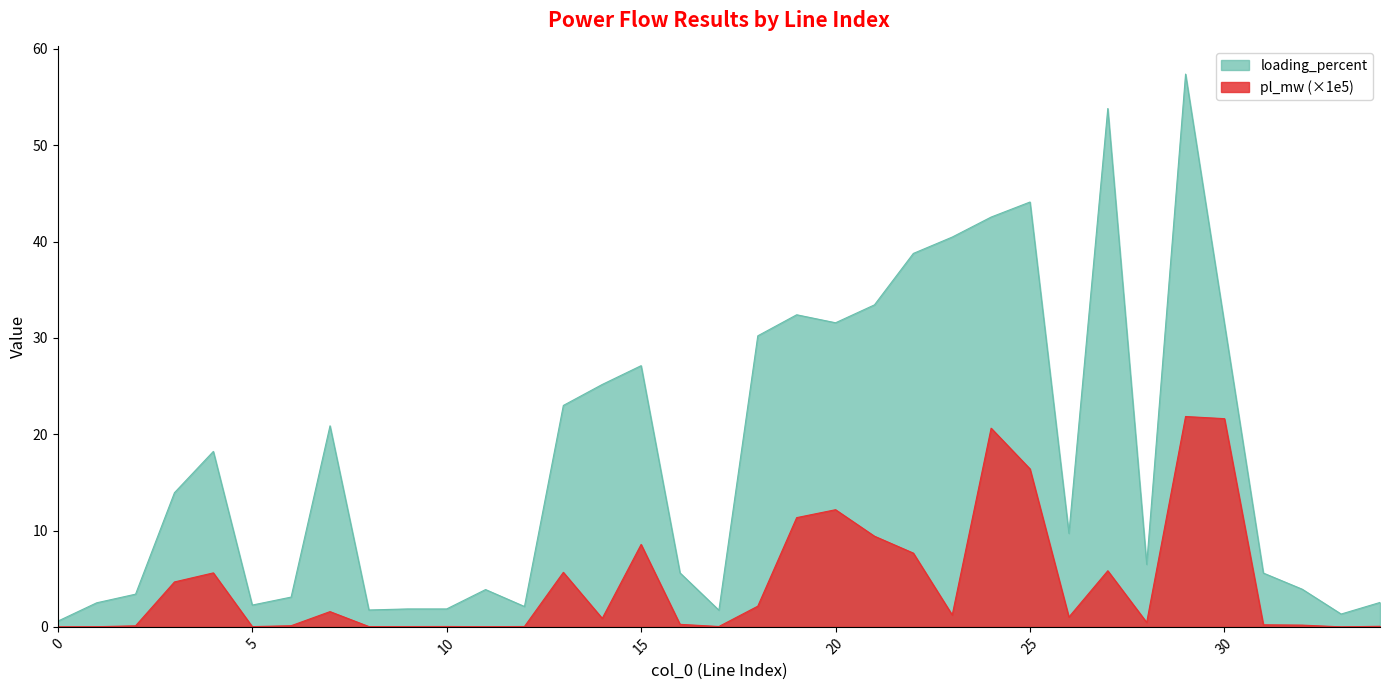

What is the total value across all series at 28?

6.9